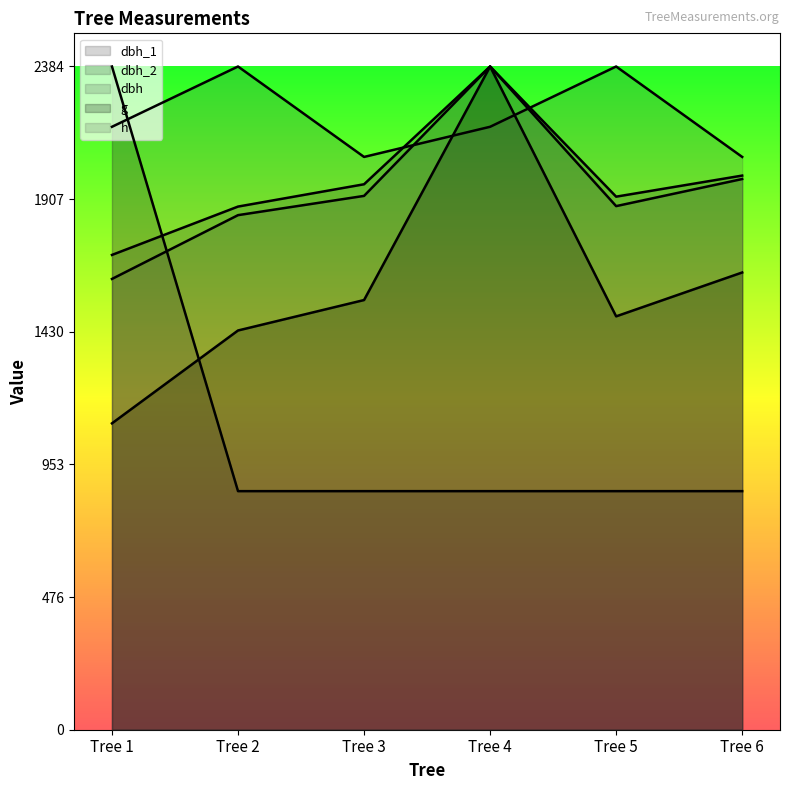

How many lines are shown in the chart?

5